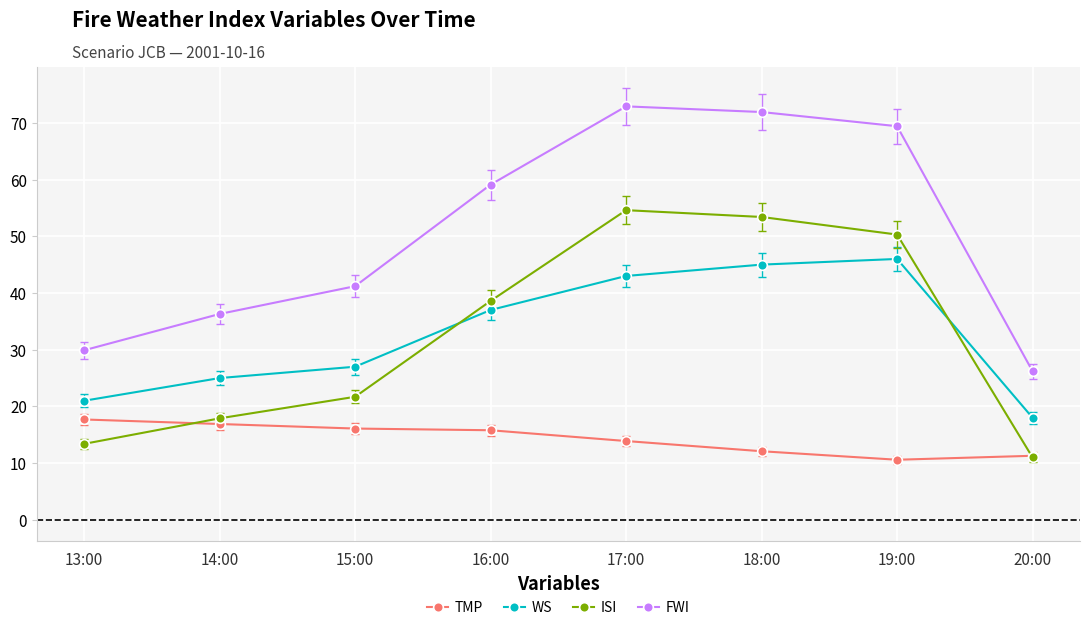

True or false: FWI and ISI cross at least once.

False